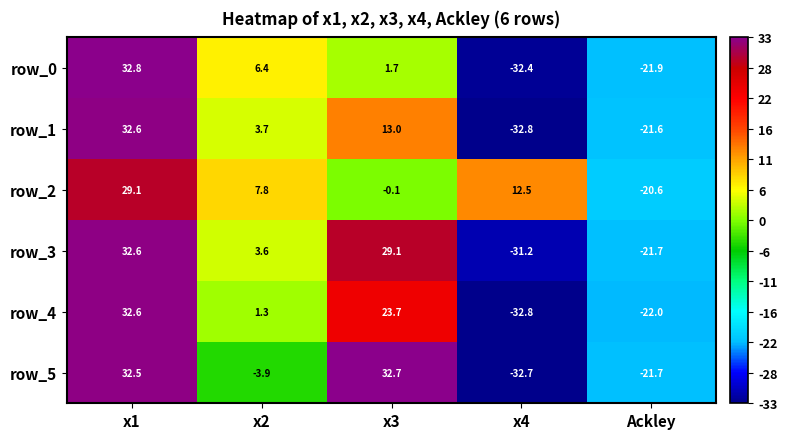

What is the sum of all row_4 values?

2.8